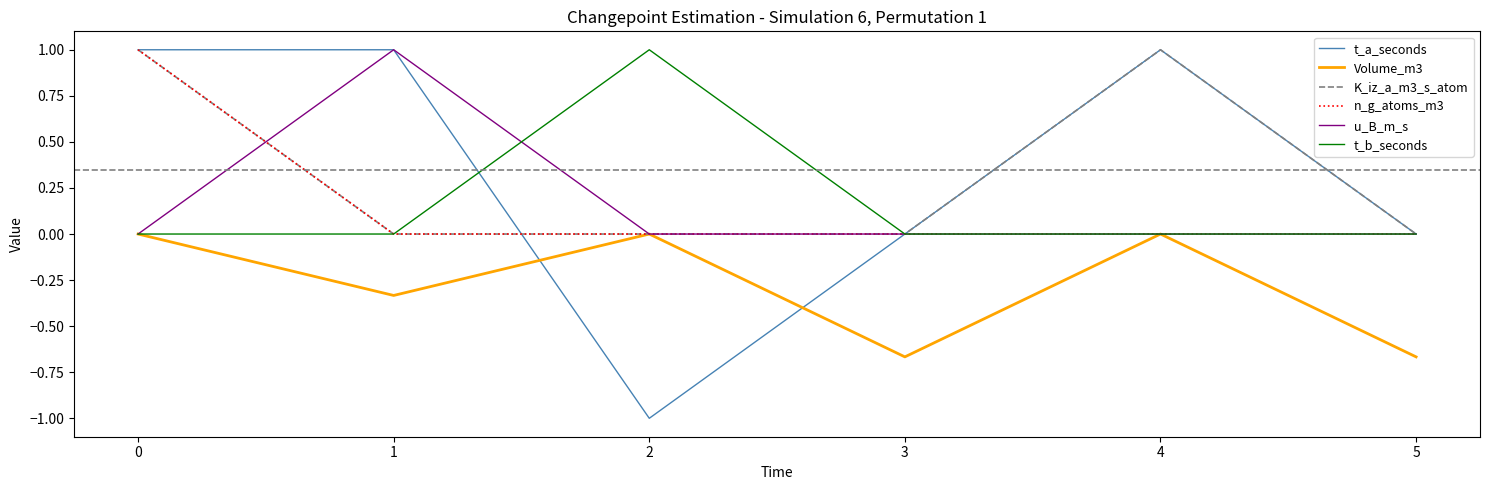

How many distinct data groups are displayed?

6